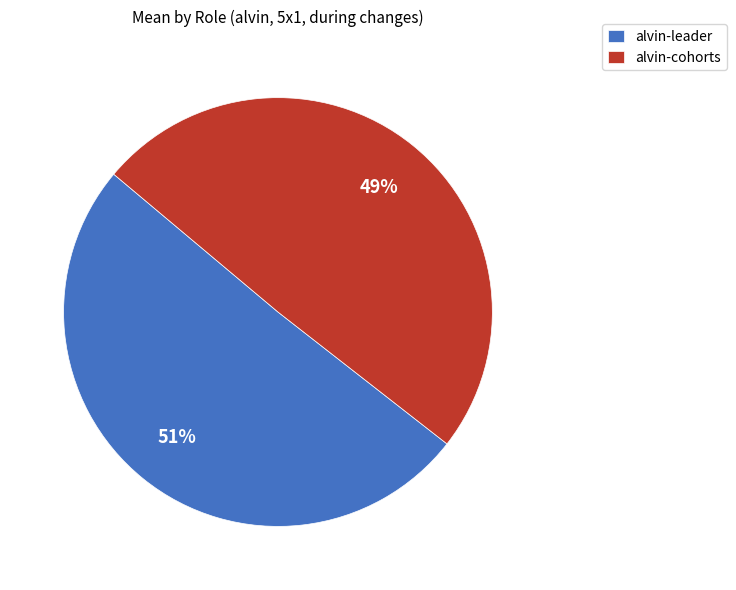

How many slices are in this pie chart?

2